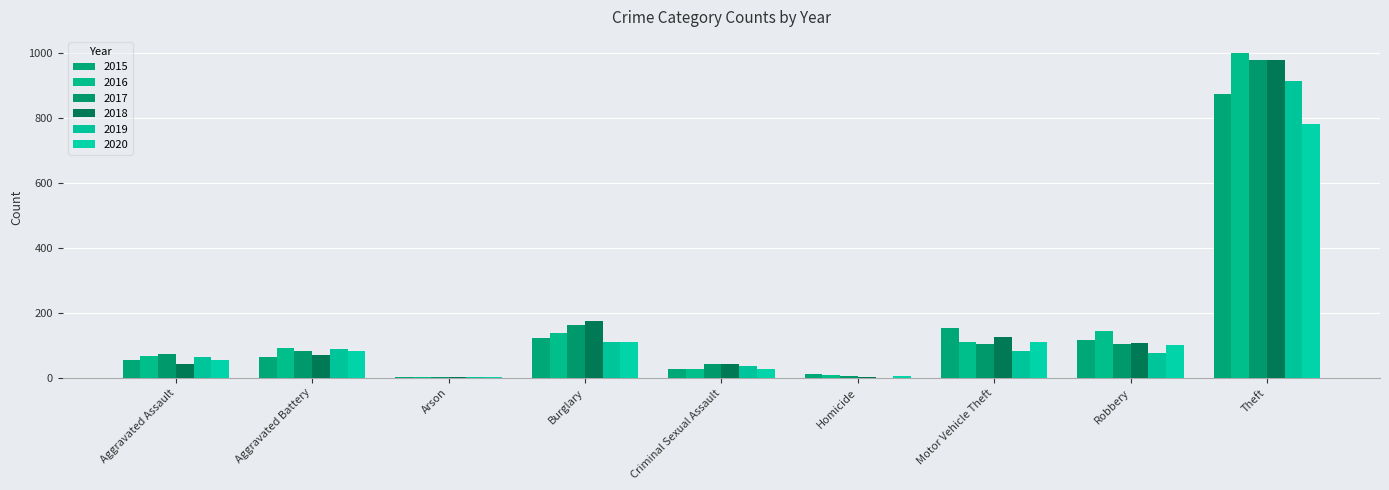

Which category has the highest value across all series?

Theft